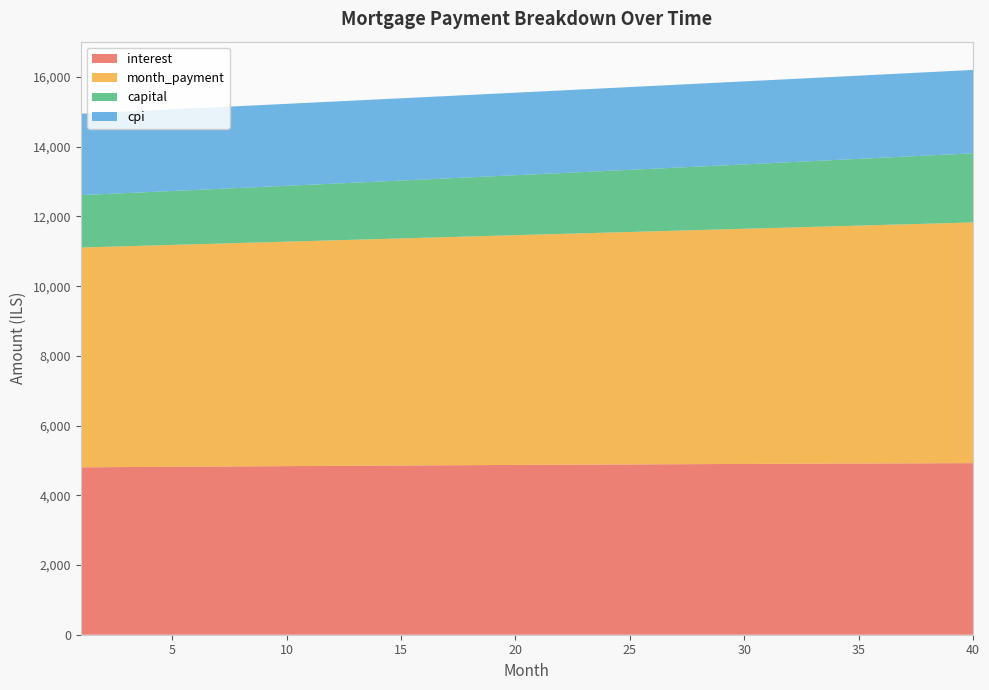

Reading right to left, what are all the values shown in this chart?

interest: 4922.5	4920.5	4918.4	4916.3	4914.1	4911.8	4909.5	4907.1	4904.6	4902.1	4899.6	4897.0	4894.3	4891.6	4888.8	4885.9	4883.0	4880.1	4877.1	4874.0	4870.9	4867.8	4864.6	4861.3	4858.0	4854.7	4851.3	4847.8	4844.3	4840.8	4837.2	4833.5	4829.9	4826.1	4822.4	4818.5	4814.7	4810.8	4806.8	4802.8
month_payment: 6905.8	6889.7	6873.6	6857.6	6841.7	6825.7	6809.9	6794.0	6778.2	6762.4	6746.7	6731.0	6715.3	6699.7	6684.1	6668.5	6653.0	6637.5	6622.0	6606.6	6591.2	6575.9	6560.6	6545.3	6530.1	6514.9	6499.7	6484.6	6469.5	6454.4	6439.4	6424.4	6409.5	6394.5	6379.7	6364.8	6350.0	6335.2	6320.5	6305.7
capital: 1983.2	1969.2	1955.2	1941.4	1927.6	1913.9	1900.4	1886.9	1873.5	1860.3	1847.1	1834.0	1821.0	1808.1	1795.3	1782.6	1769.9	1757.4	1744.9	1732.6	1720.3	1708.1	1696.0	1684.0	1672.1	1660.2	1648.4	1636.8	1625.2	1613.7	1602.2	1590.9	1579.6	1568.4	1557.3	1546.3	1535.3	1524.4	1513.6	1502.9
cpi: 2392.4	2391.5	2390.5	2389.5	2388.4	2387.4	2386.3	2385.1	2384.0	2382.8	2381.6	2380.3	2379.1	2377.8	2376.4	2375.1	2373.7	2372.3	2370.9	2369.4	2367.9	2366.4	2364.9	2363.3	2361.7	2360.1	2358.5	2356.9	2355.2	2353.5	2351.8	2350.0	2348.2	2346.5	2344.6	2342.8	2341.0	2339.1	2337.2	2335.3